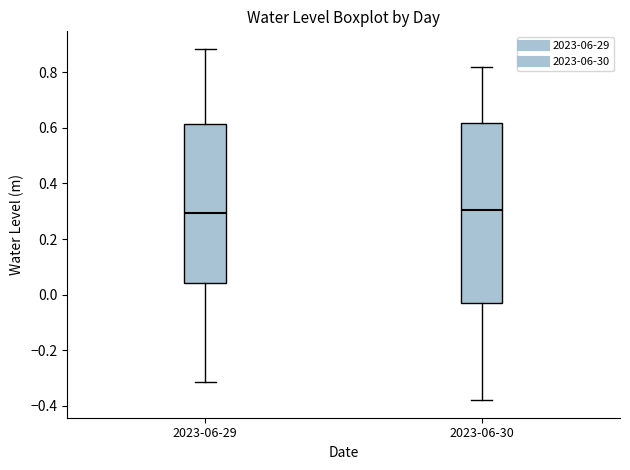

Reading left to right, transcribe this box plot: for each box, give where its median line is, the range the box spans, and where its two whiskers end, as read against the y-axis. The values are not printed on the chart, so give them approximately, as read against the axis.

2023-06-29: median 0.30, box 0.04 to 0.62, whiskers -0.32 to 0.88
2023-06-30: median 0.30, box -0.02 to 0.62, whiskers -0.38 to 0.82